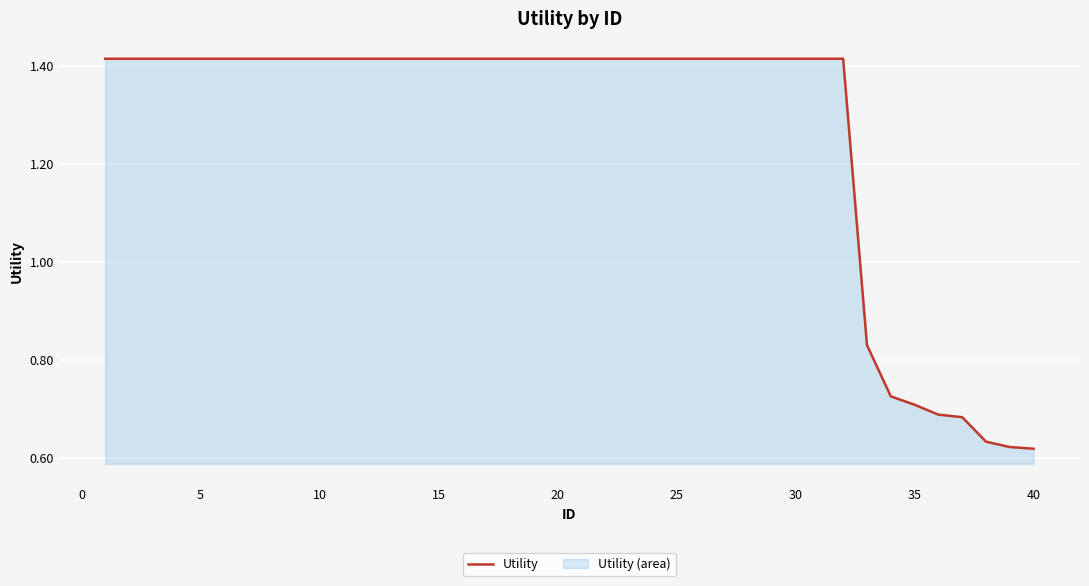

True or false: the data has more than 0 interior local peaks.

False